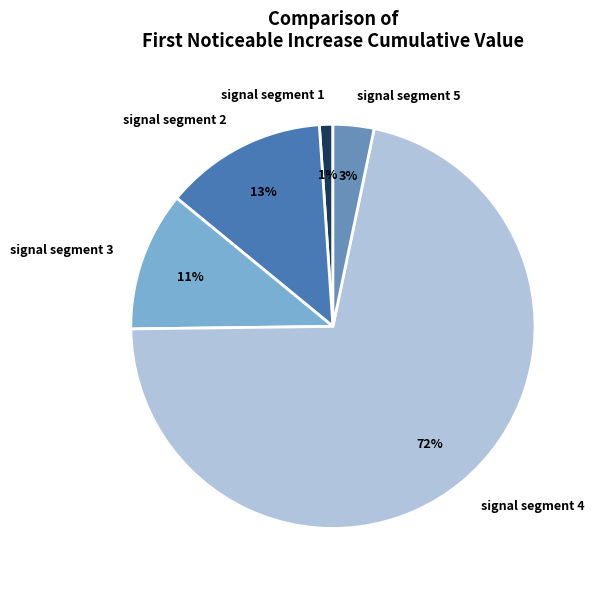

What is the largest slice in the pie chart?

signal segment 4